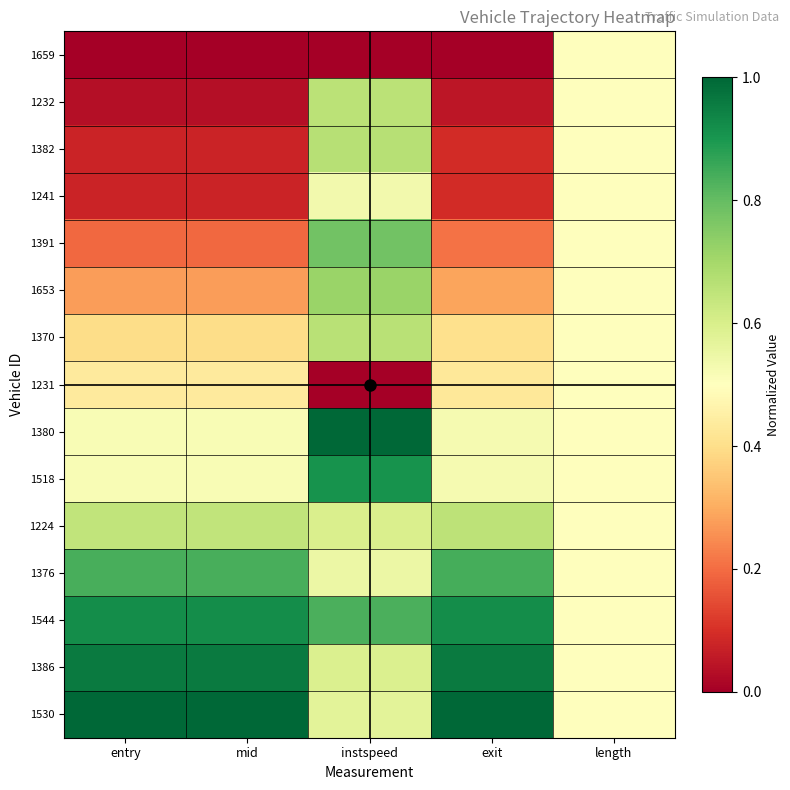

Which series has the largest range (max minus min)?

1391